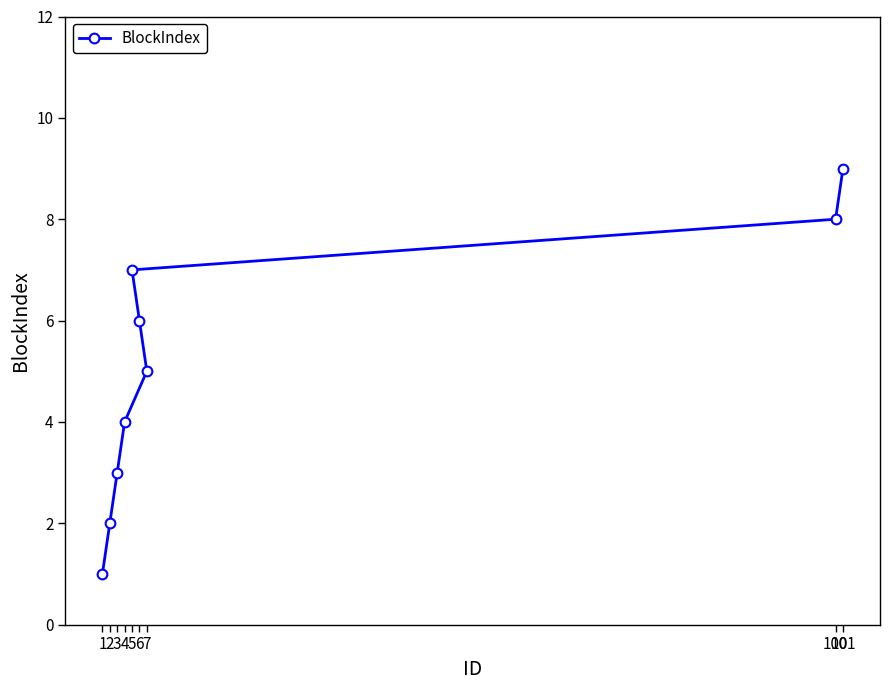

What is the change in value from 2 to 5?

+5